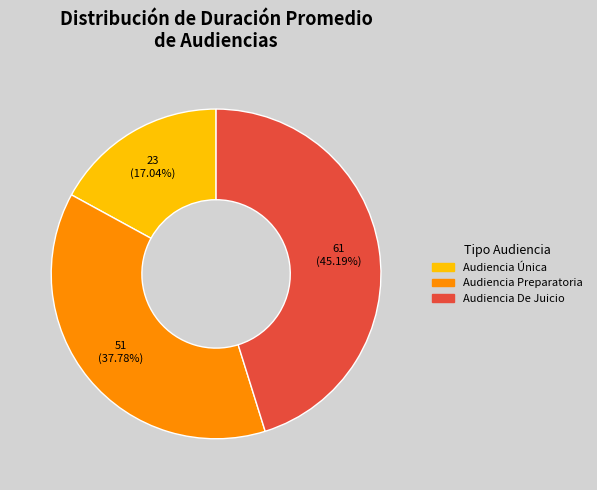

To the nearest percent, what percentage of the pie is Audiencia Preparatoria?

38%